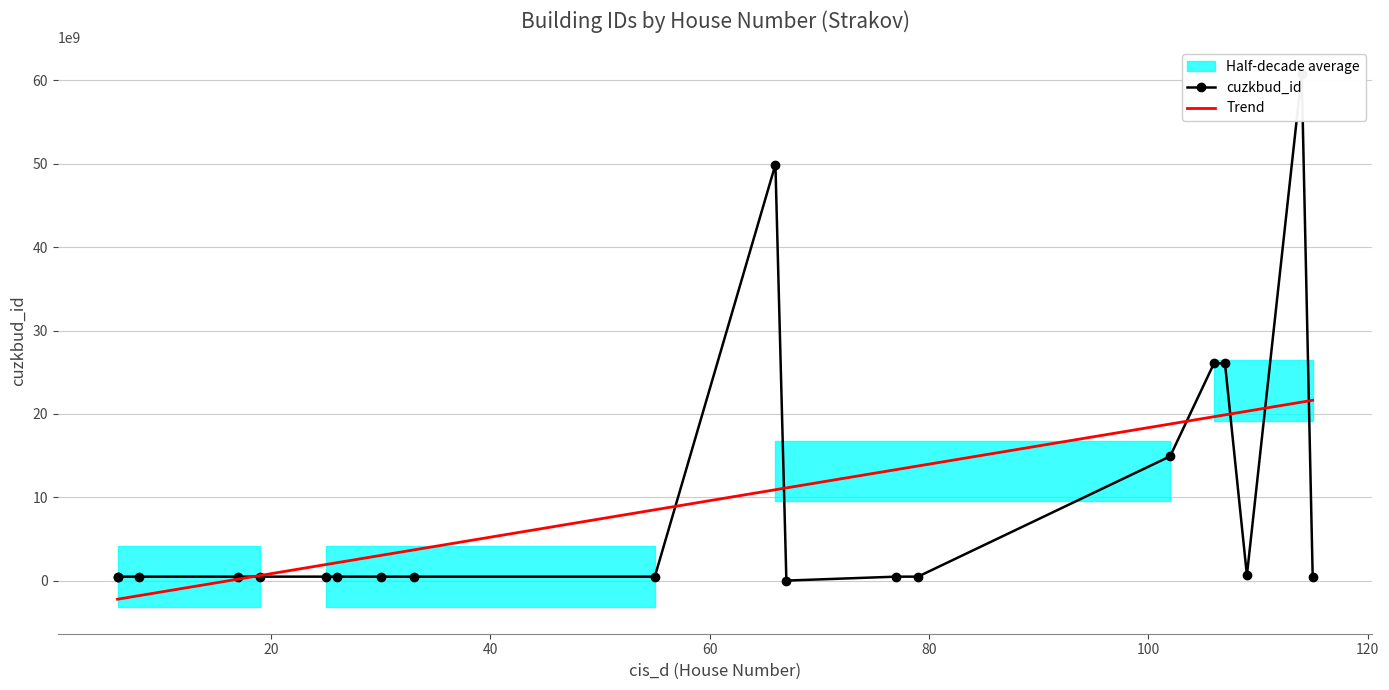

What is the sum of the values at 66 and 33?

50390452619